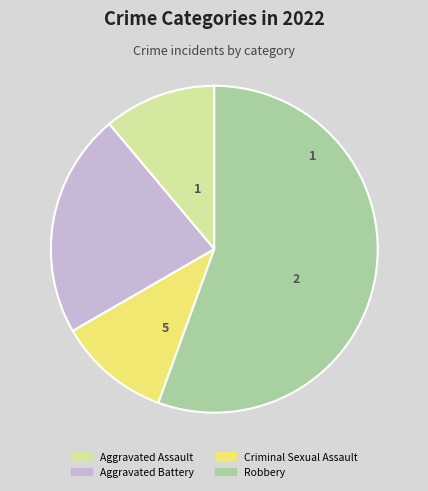

Count the number of slices in the pie.

4